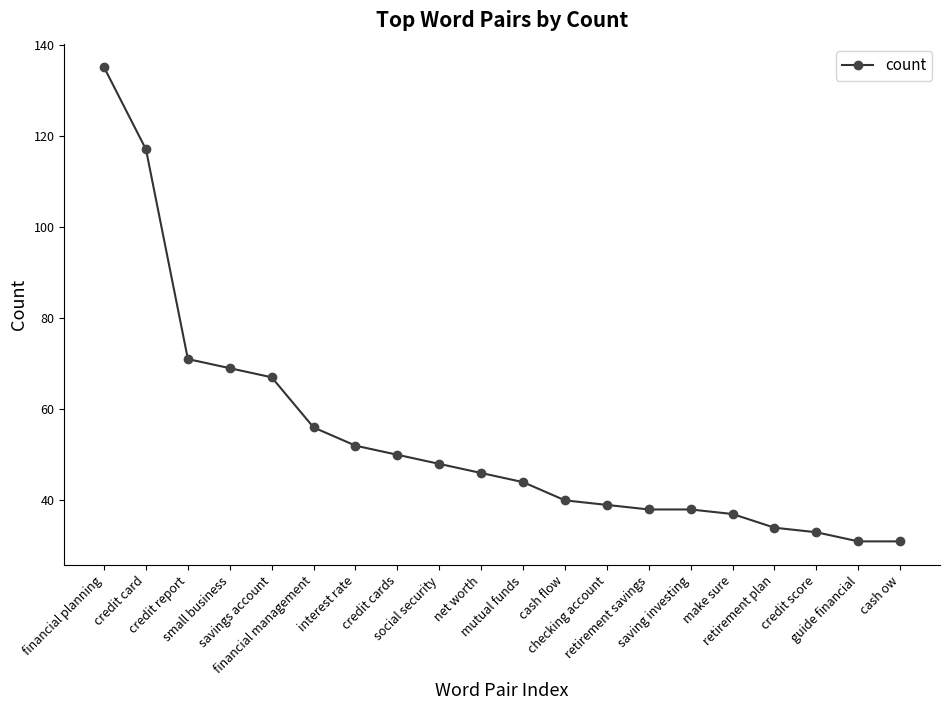

How many lines are shown in the chart?

1